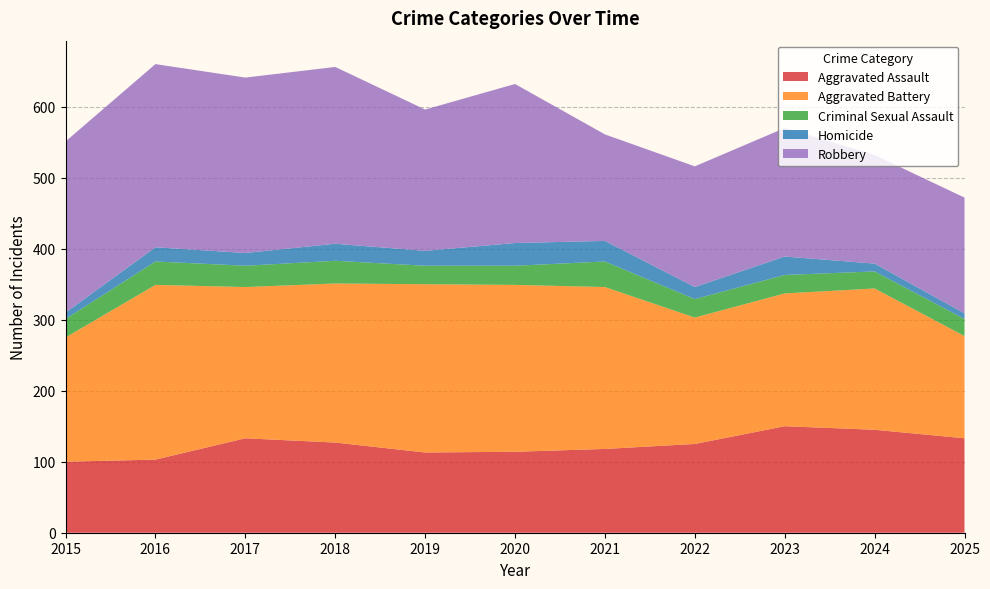

Reading right to left, what are all the values shown in this chart?

Aggravated Assault: 133	145	150	125	118	114	113	127	133	103	100
Aggravated Battery: 144	199	187	178	228	235	237	224	213	246	175
Criminal Sexual Assault: 24	24	26	26	36	27	26	32	30	33	26
Homicide: 8	11	26	17	29	32	21	24	18	20	9
Robbery: 163	153	181	170	150	224	199	249	247	258	241